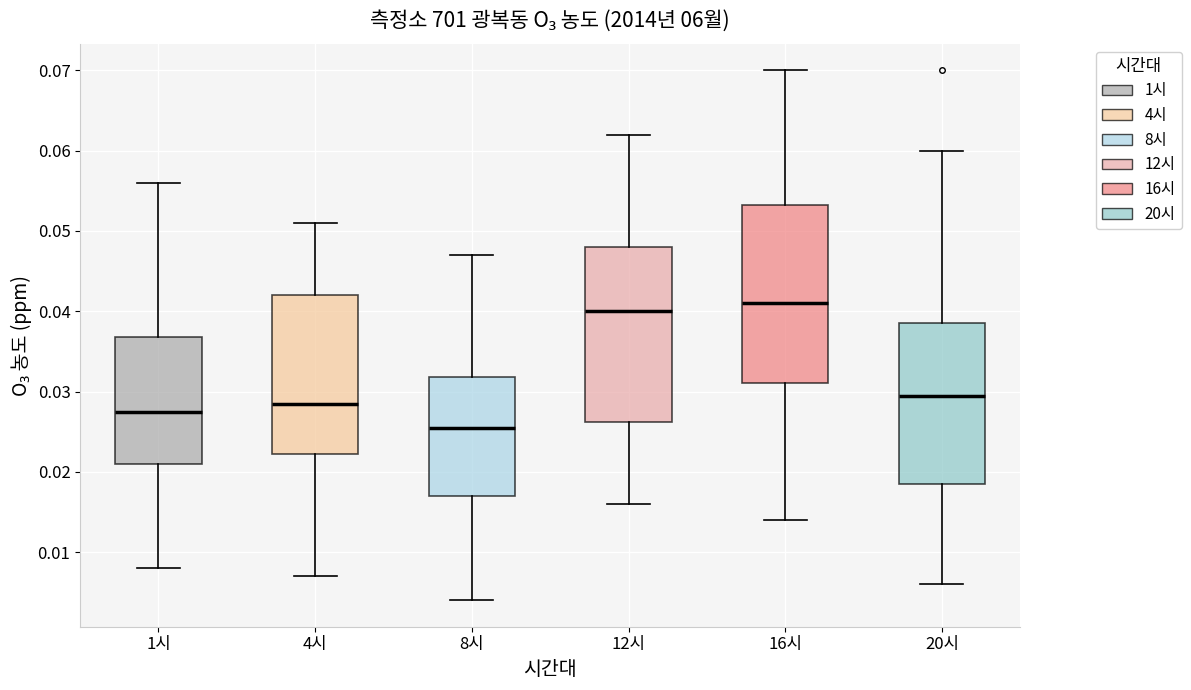

Which box's median line is the lowest?

8시